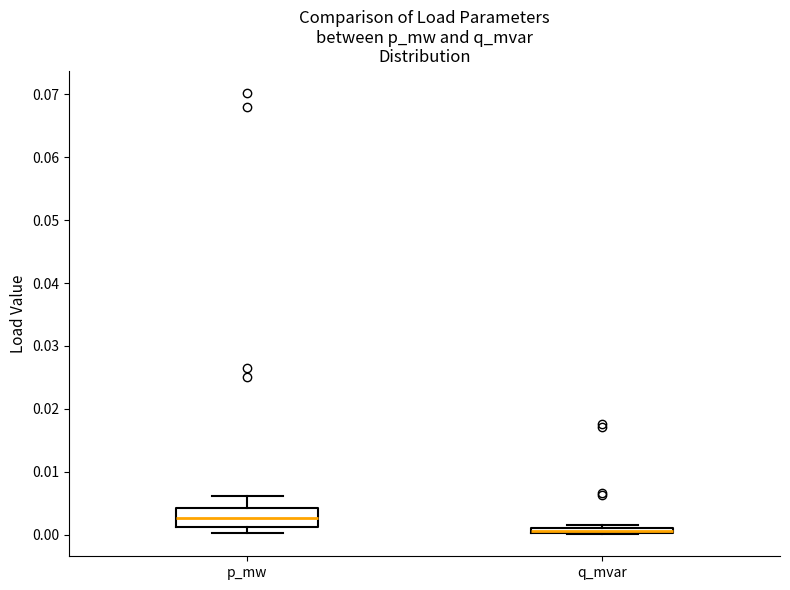

Which box is the tallest, from its lower edge to its upper edge?

p_mw